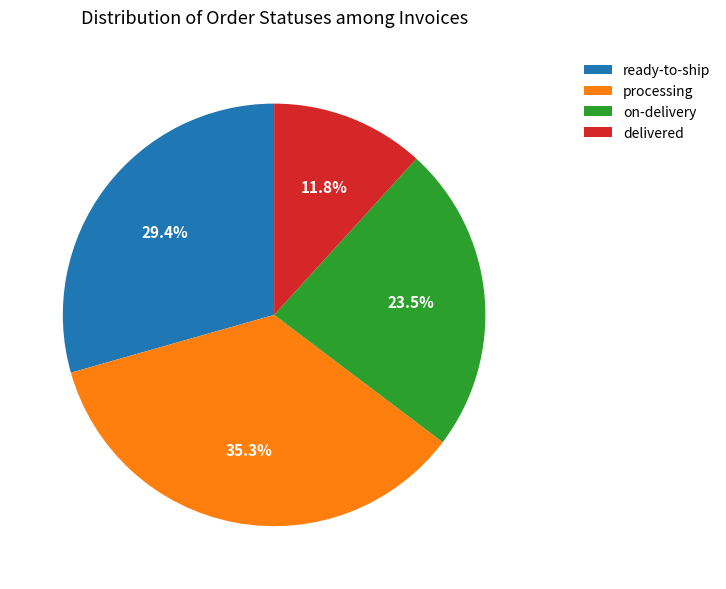

How many slices are in this pie chart?

4